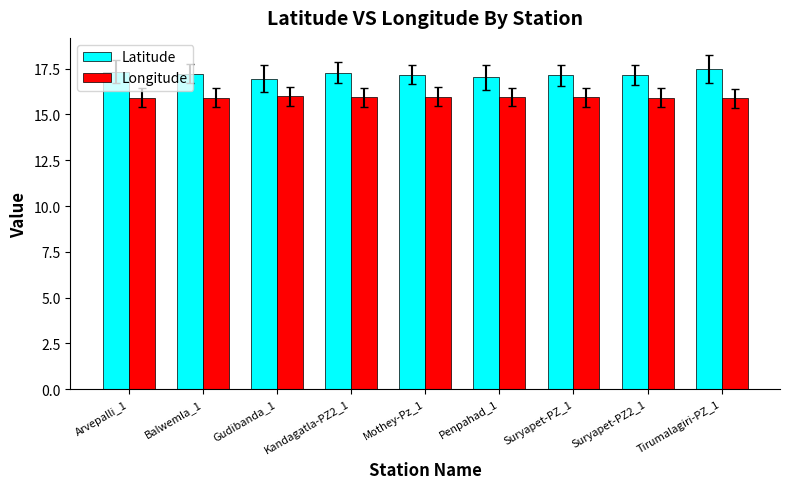

What is the total value across all series at Balwemla_1?

33.1